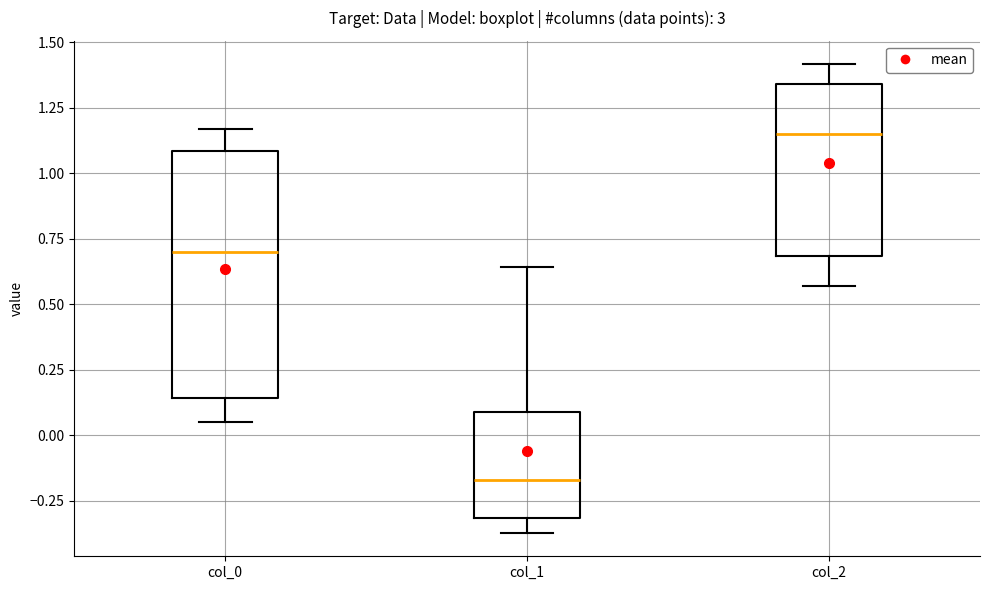

Where does the upper whisker of the box for col_0 end on the y-axis? The values are not printed on the chart, so give them approximately, as read against the axis.

1.15